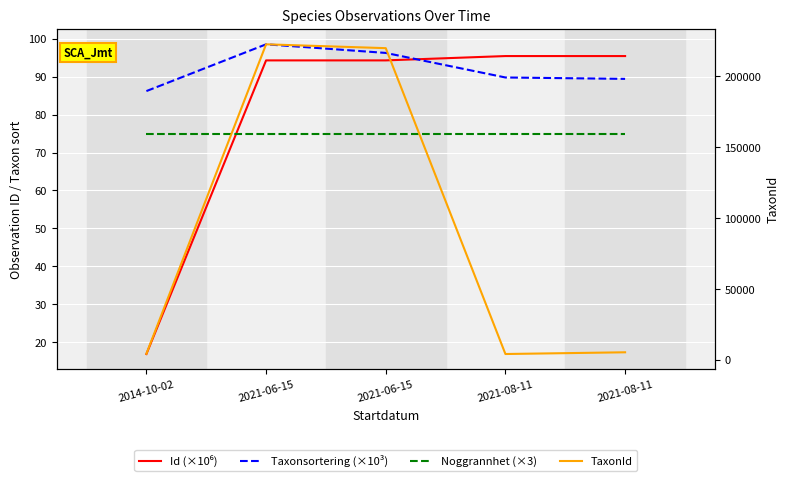

Which series has the largest range (max minus min)?

TaxonId